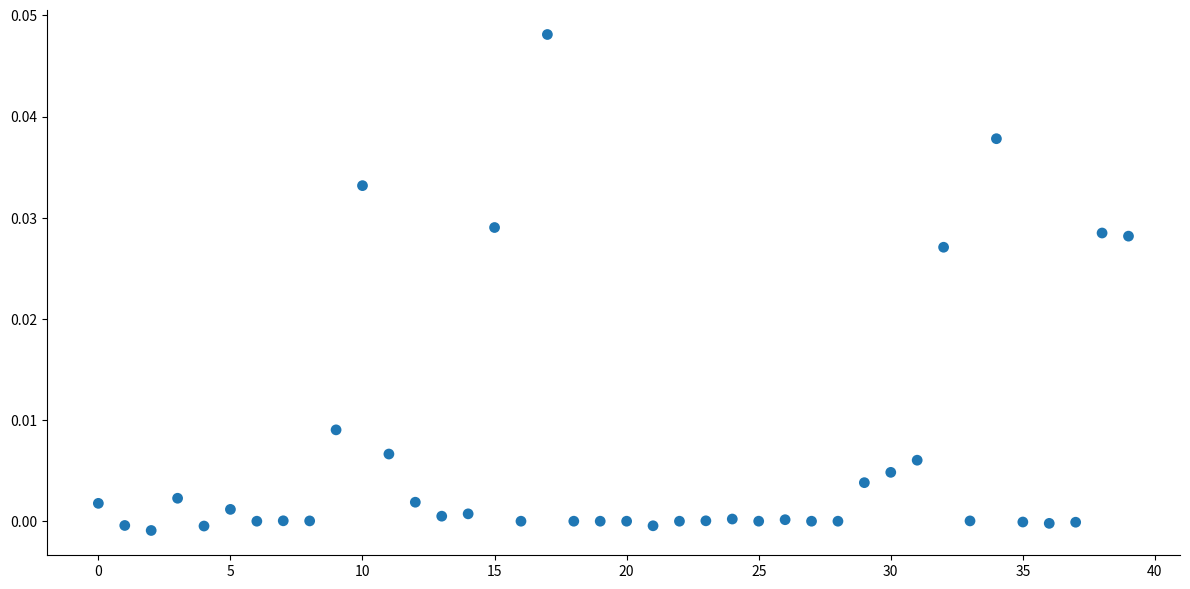

How many data points are displayed?

40